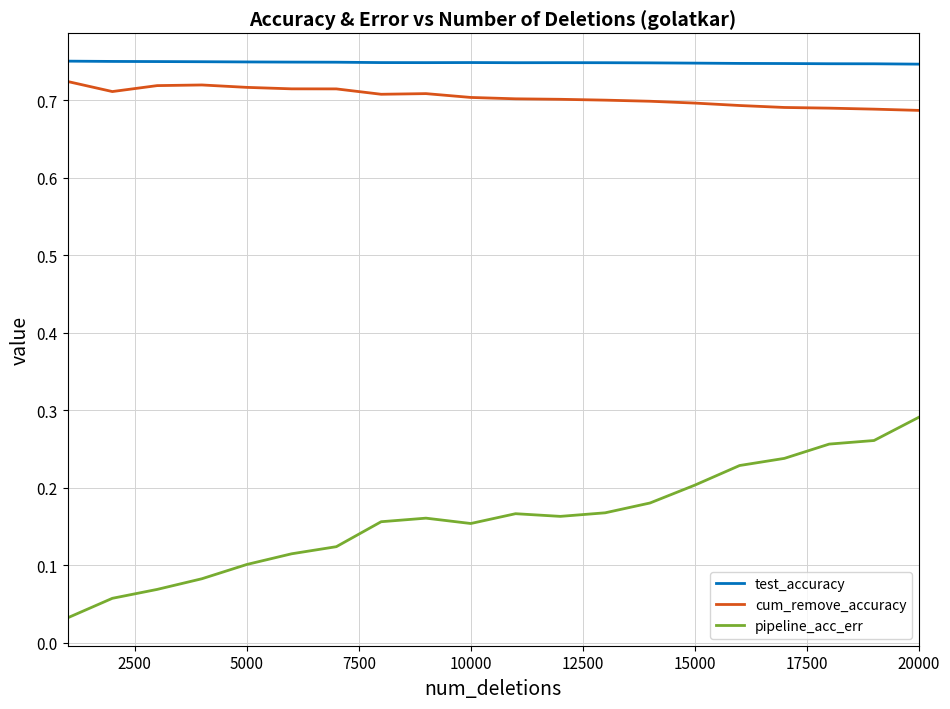

Which series has the largest total across all categories?

test_accuracy